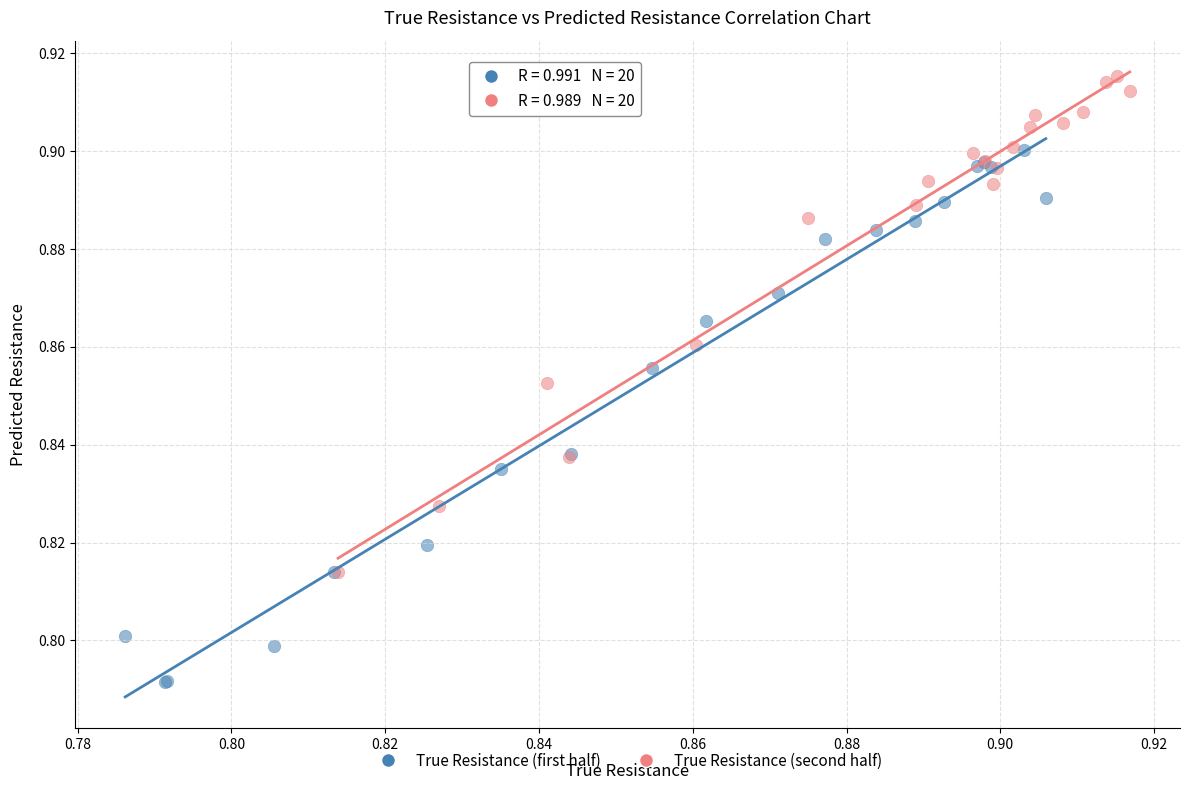

Which series has the widest spread of Y values?

True Resistance (first half)